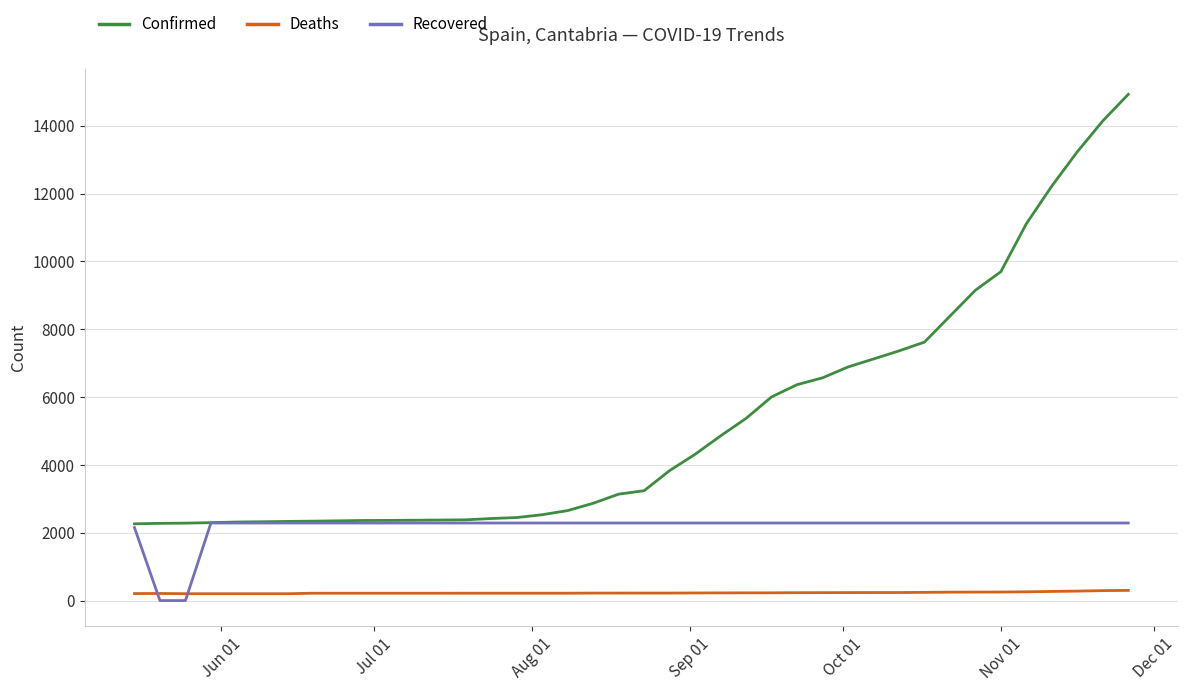

Count the number of categories in the chart.

40